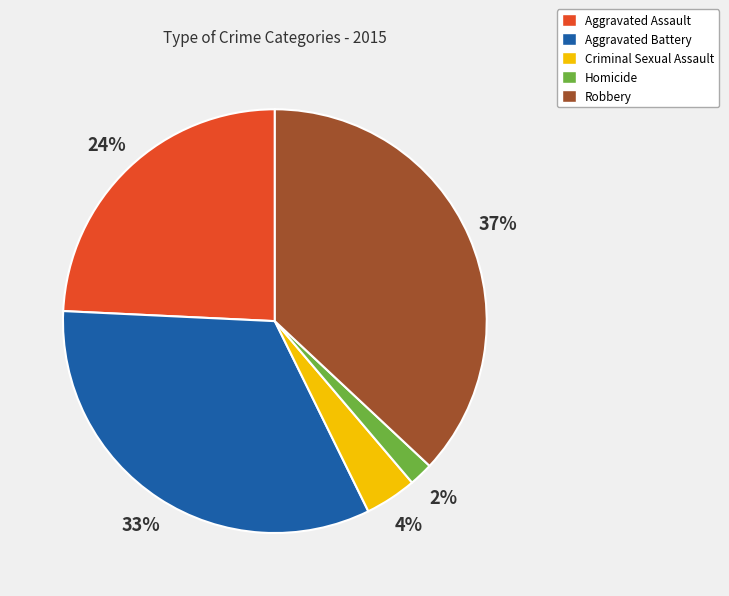

Which slice is the smallest?

Homicide